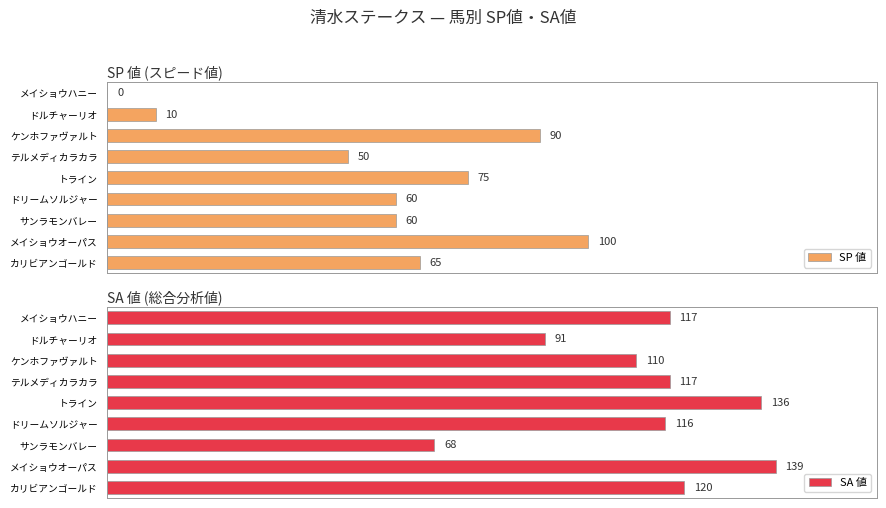

What is the average value of the SP 値 series?

57